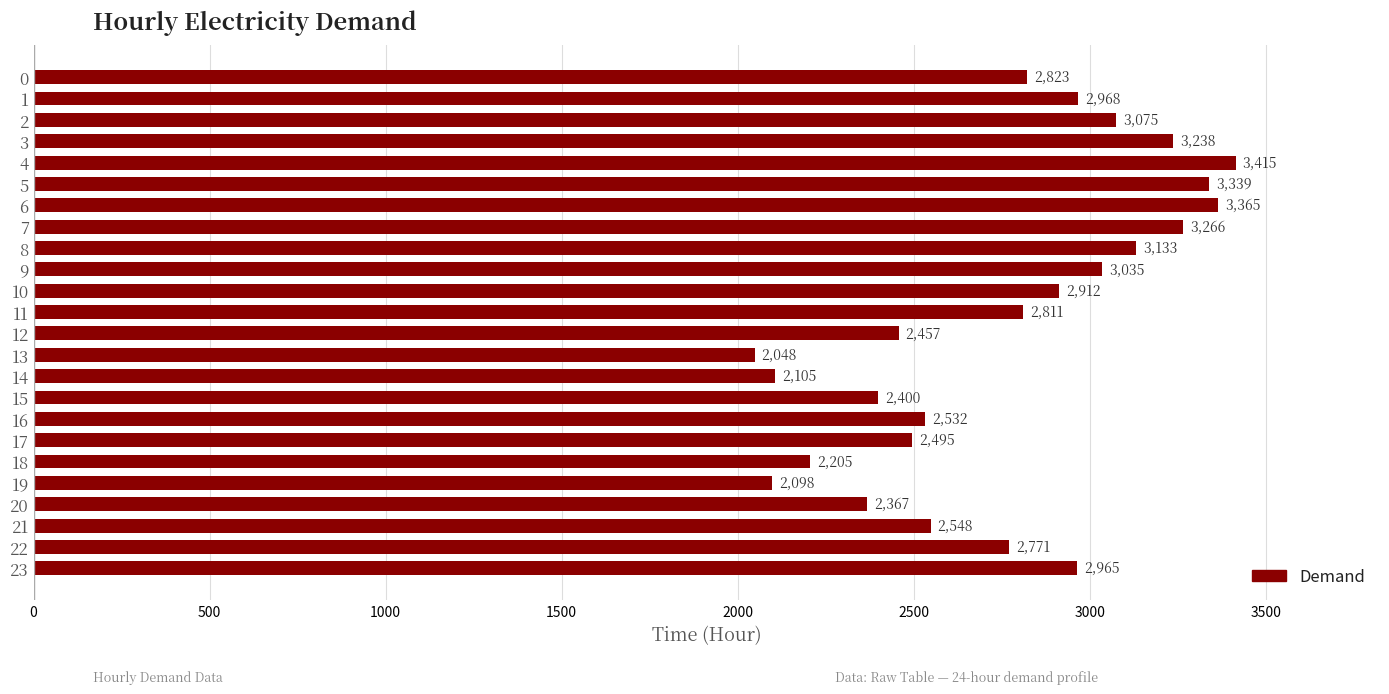

What is the difference between the second highest and minimum values?

1317